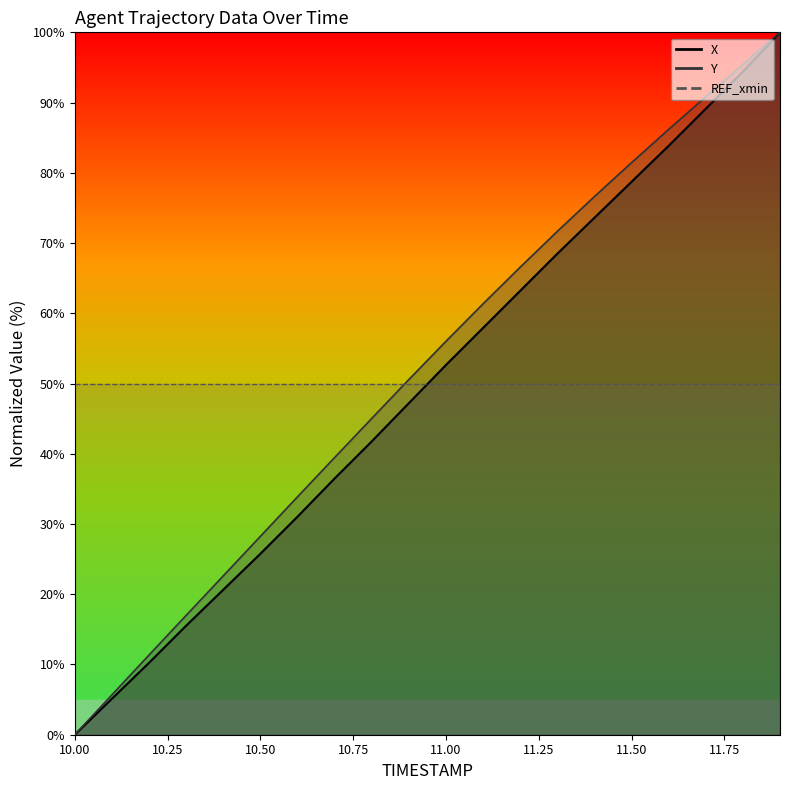

Reading left to right, transcribe all the data shown in this chart.

X: 0.0	5.1	10.2	15.5	20.6	25.8	31.0	36.5	41.8	47.2	52.6	57.9	63.2	68.5	73.6	78.7	83.8	89.1	94.4	100.0
Y: 0.0	5.7	11.3	17.0	22.6	28.2	33.9	39.5	45.0	50.6	56.0	61.3	66.6	71.7	76.6	81.4	86.2	90.8	95.4	100.0